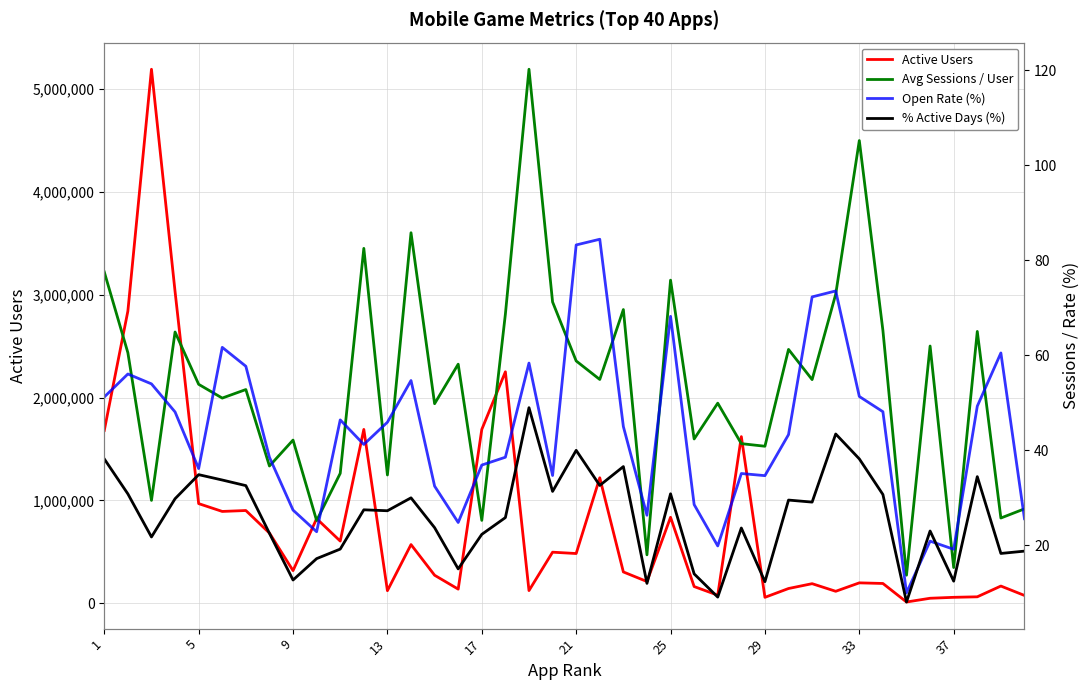

Count the number of data series in this chart.

4